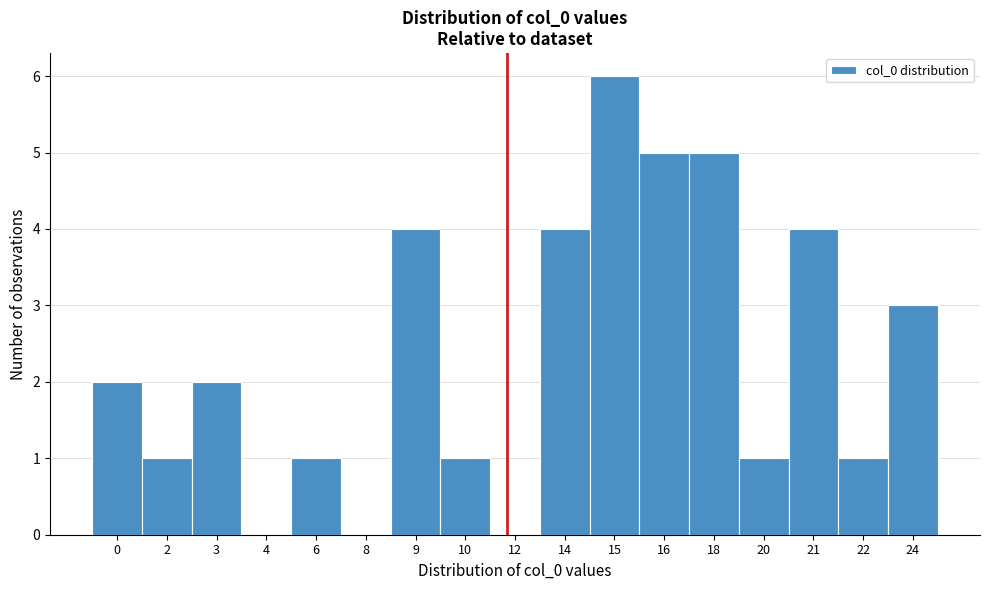

Reading left to right, list all the values displayed in this chart.

0=2	2=1	3=2	4=0	6=1	8=0	9=4	10=1	12=0	14=4	15=6	16=5	18=5	20=1	21=4	22=1	24=3